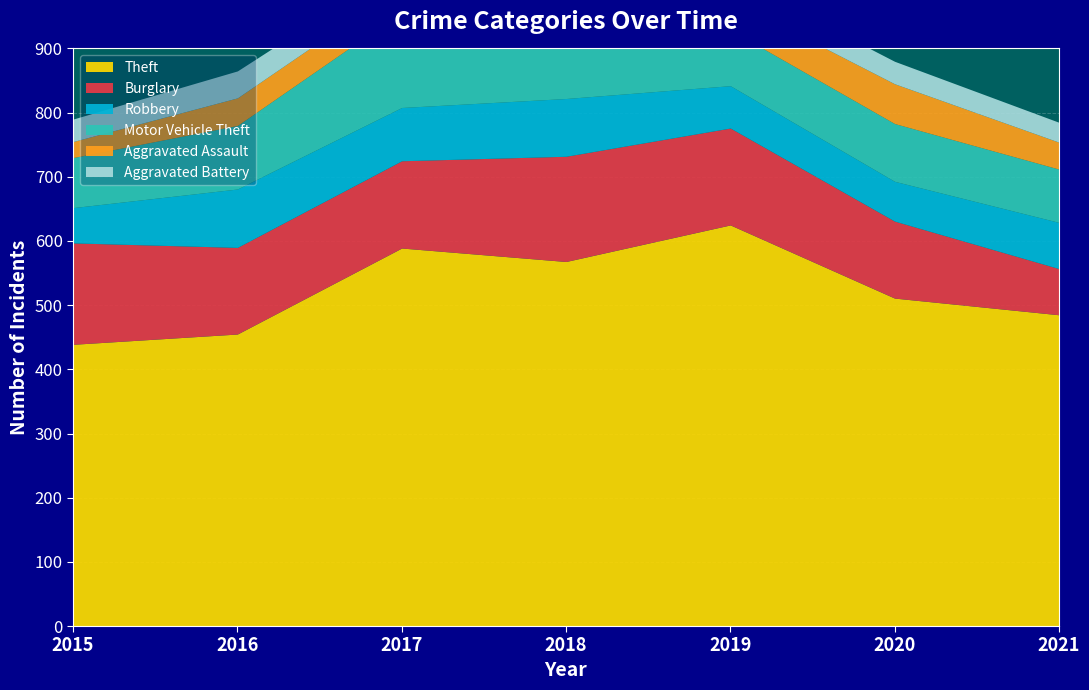

At which label is Theft closest to 532?

2020